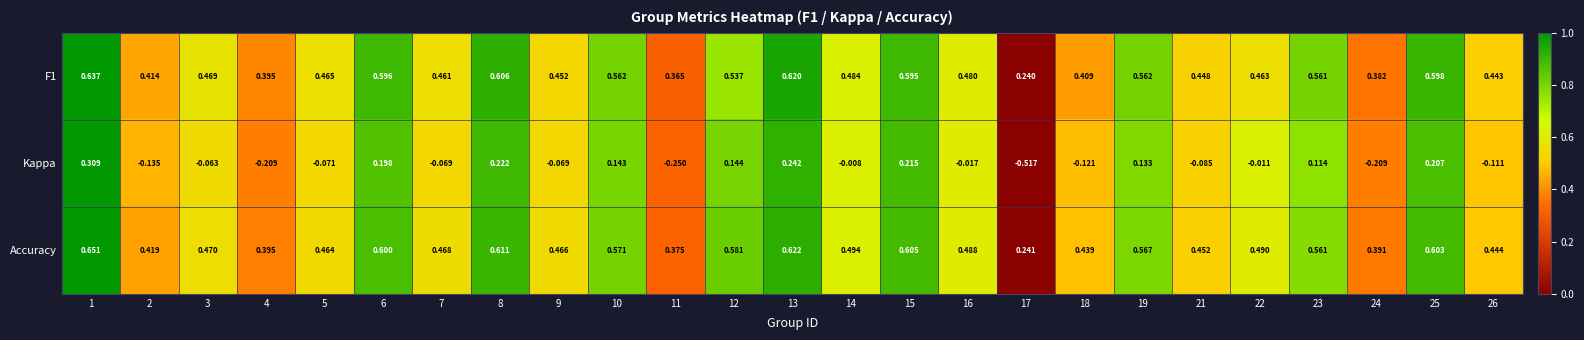

Which series changed the most between 17 and 24?

Kappa